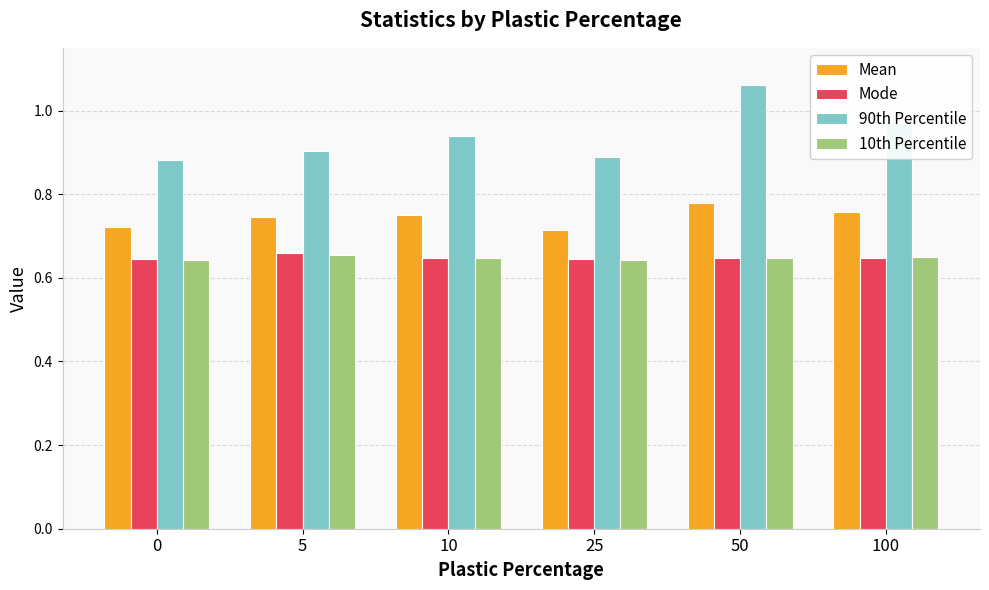

At how many categories does at least one series exceed 0?

6